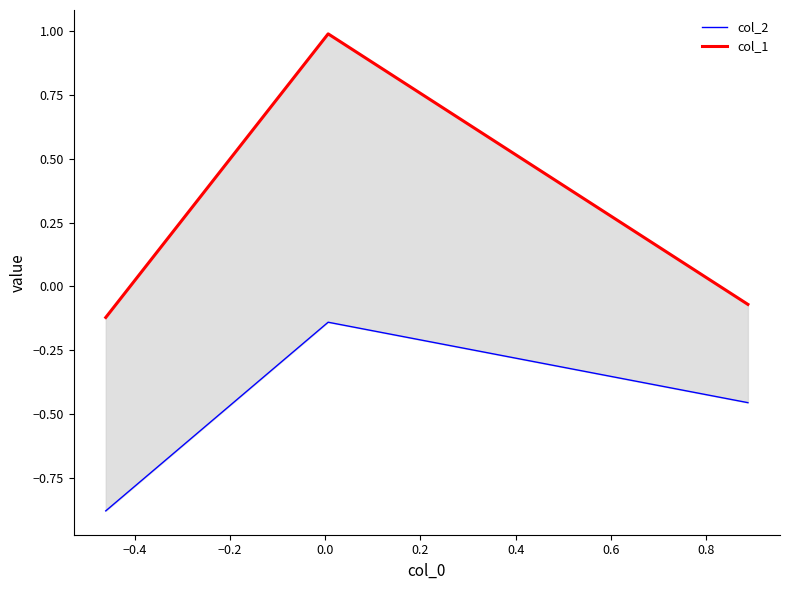

Does the chart have visible grid lines?

No